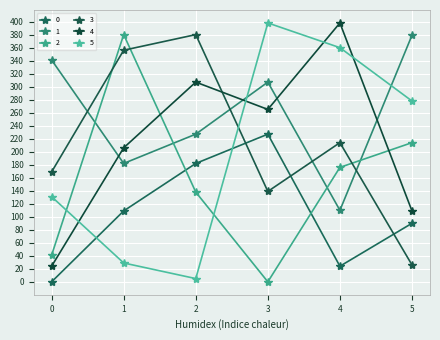

What is the sum of all 2 values?

948.8